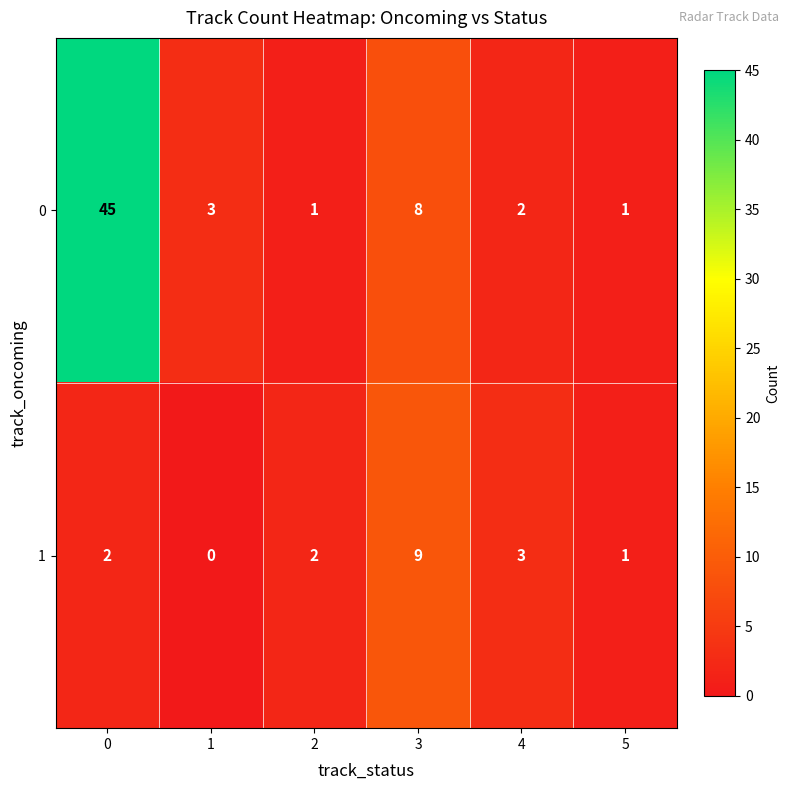

At which label is 0 closest to 23?

3